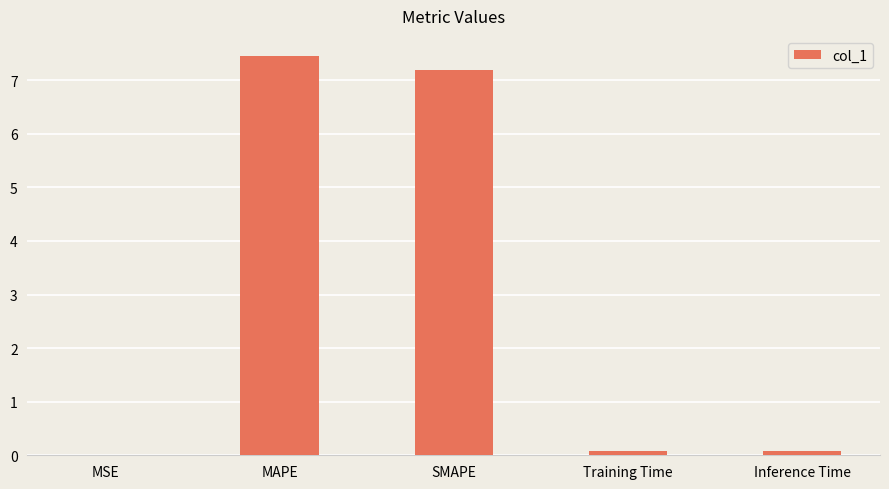

Between Inference Time and SMAPE, which is larger?

SMAPE